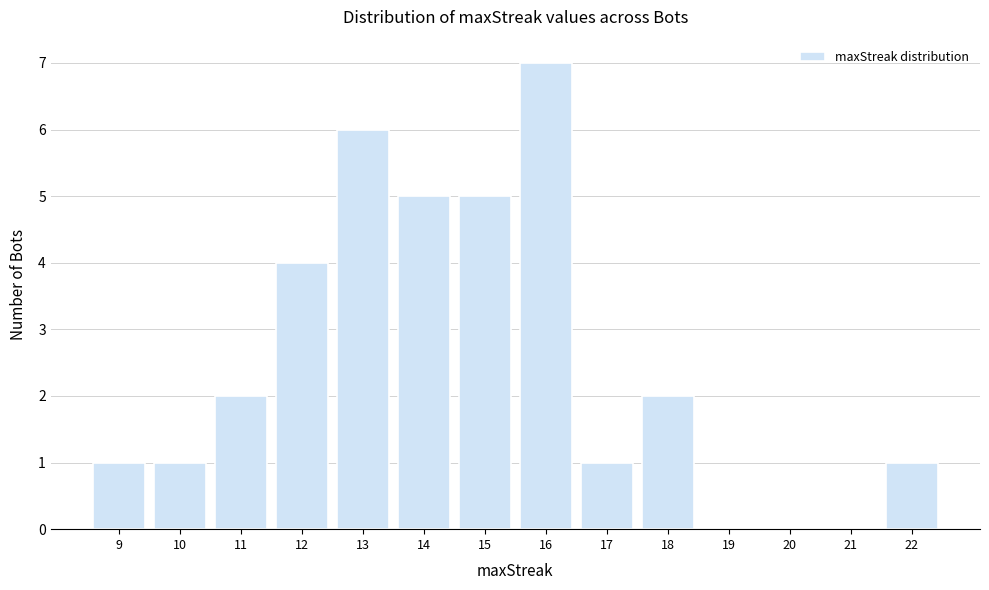

Reading right to left, what are all the values shown in this chart?

22=1	21=0	20=0	19=0	18=2	17=1	16=7	15=5	14=5	13=6	12=4	11=2	10=1	9=1